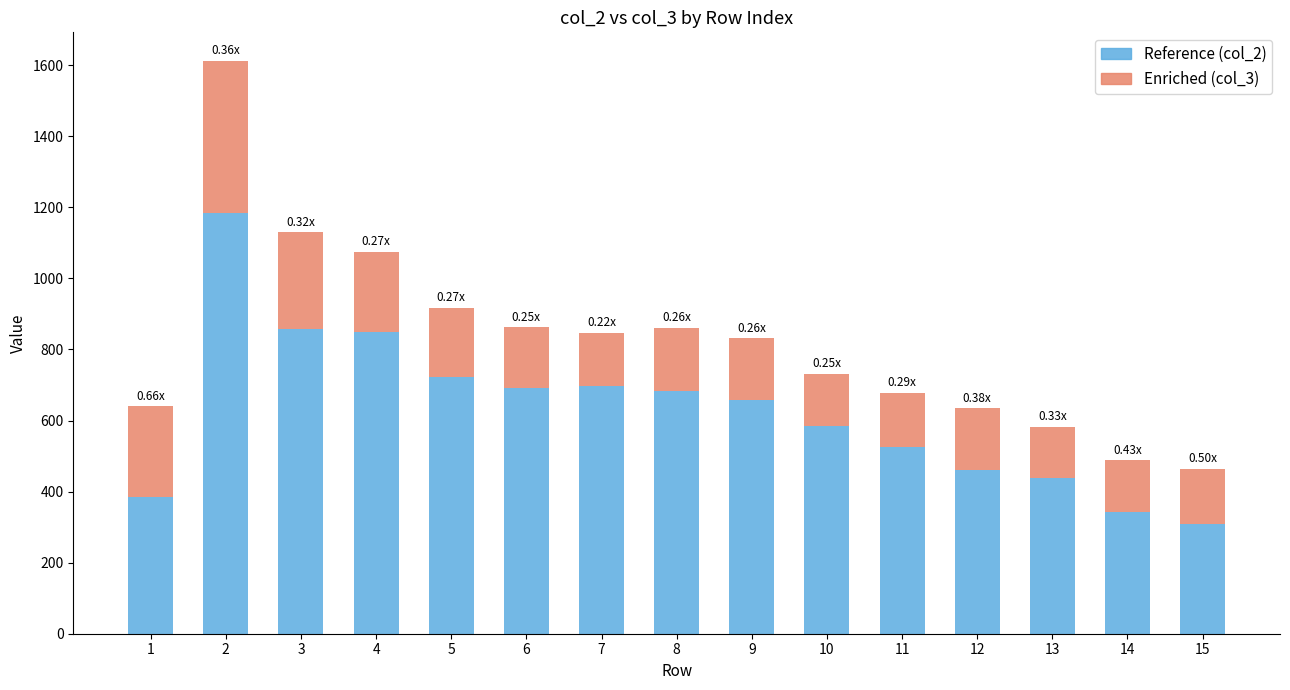

What is the total value across all series at 13?

582